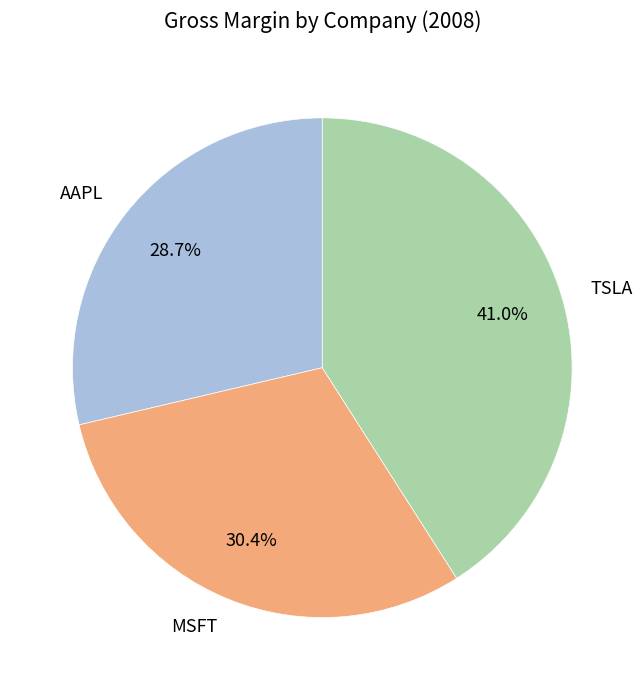

Which slice is the smallest?

AAPL